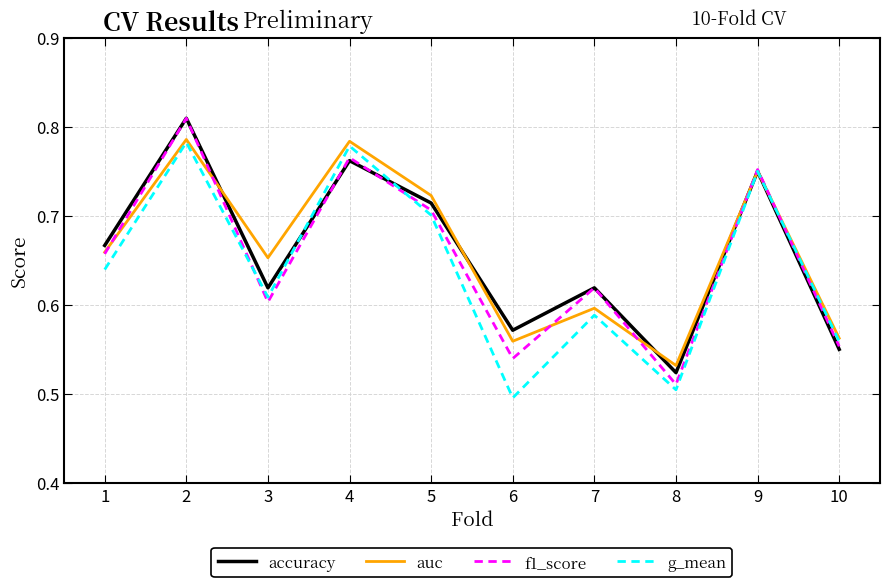

What is the total value across all series at 3?

2.5